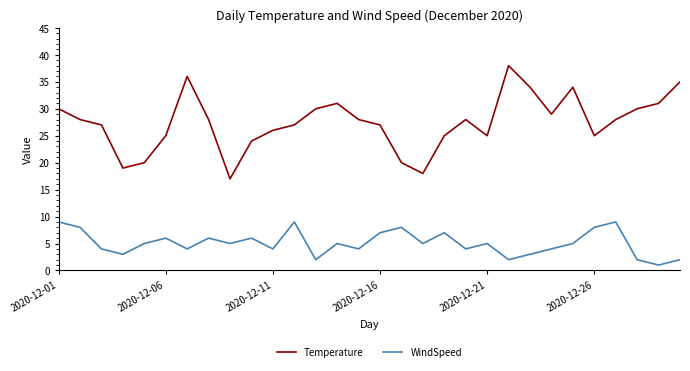

How many interior local peaks does the Temperature series have?

5